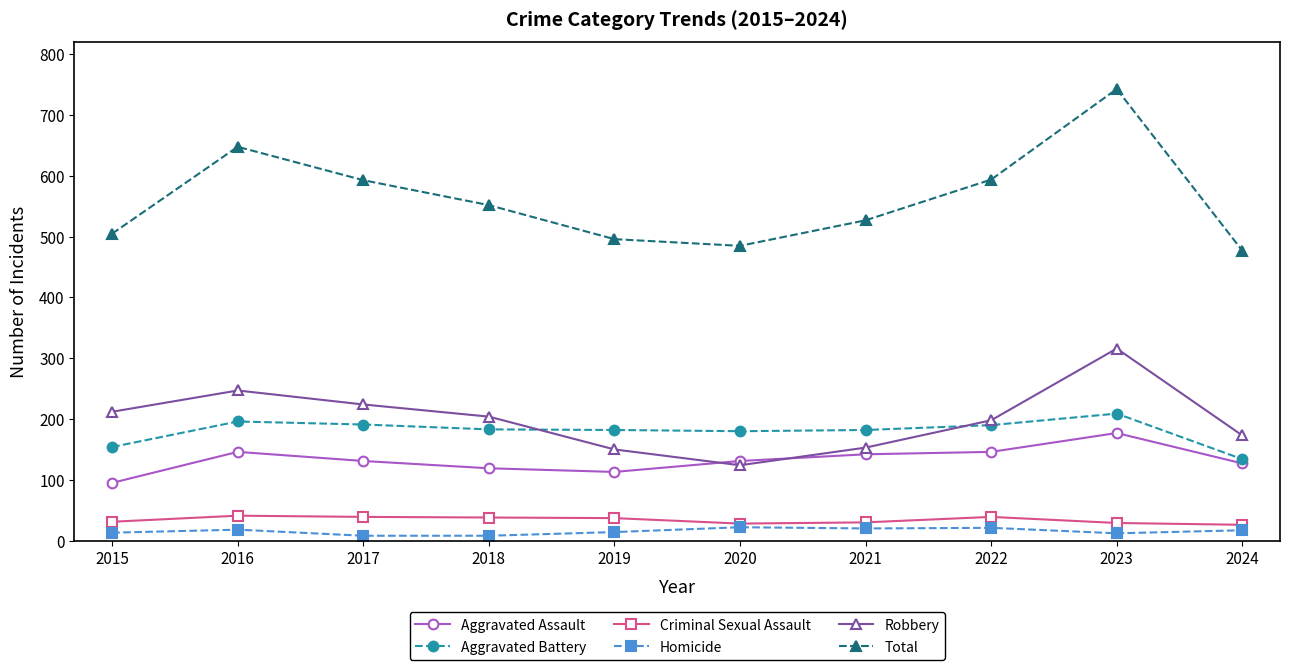

Which series has the widest spread of values?

Total